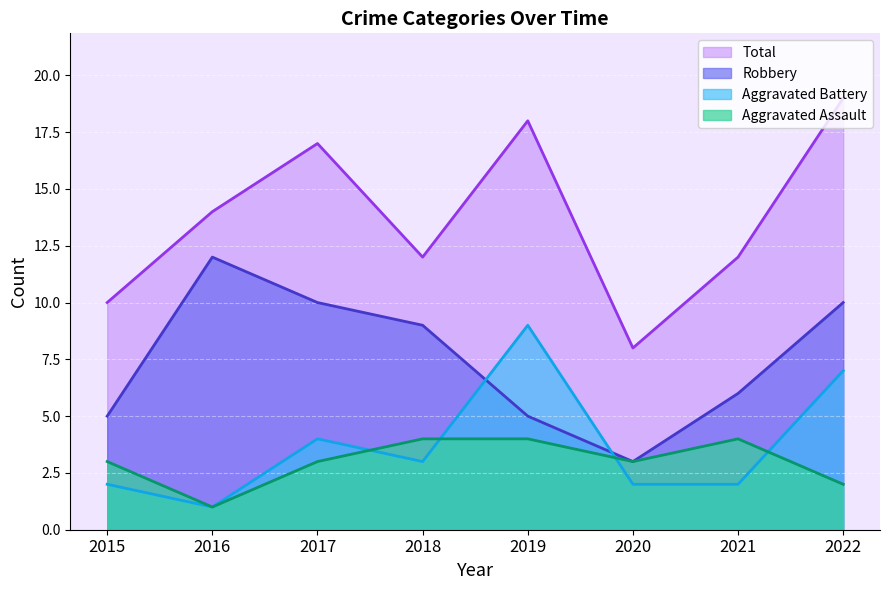

At 2016, list the series in order from largest to smallest.

Total, Robbery, Aggravated Assault, Aggravated Battery